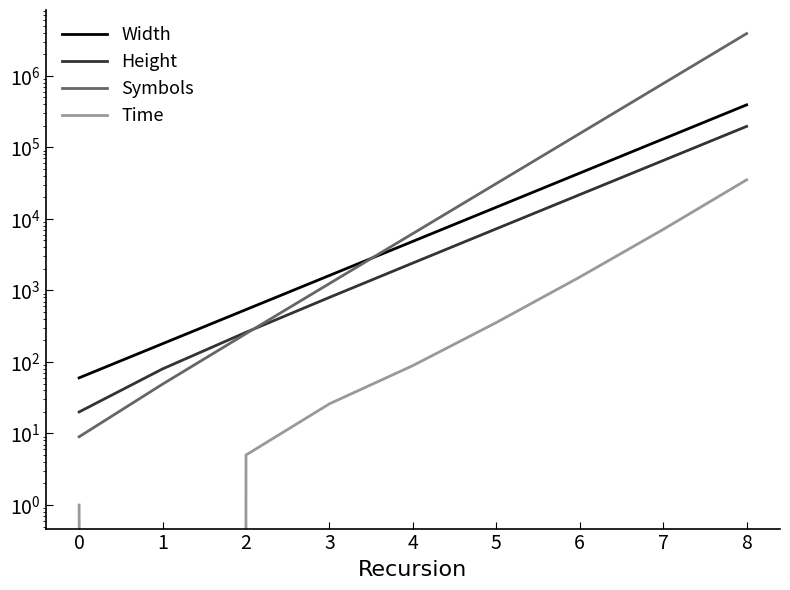

What are all the series names shown in the legend?

Width, Height, Symbols, Time